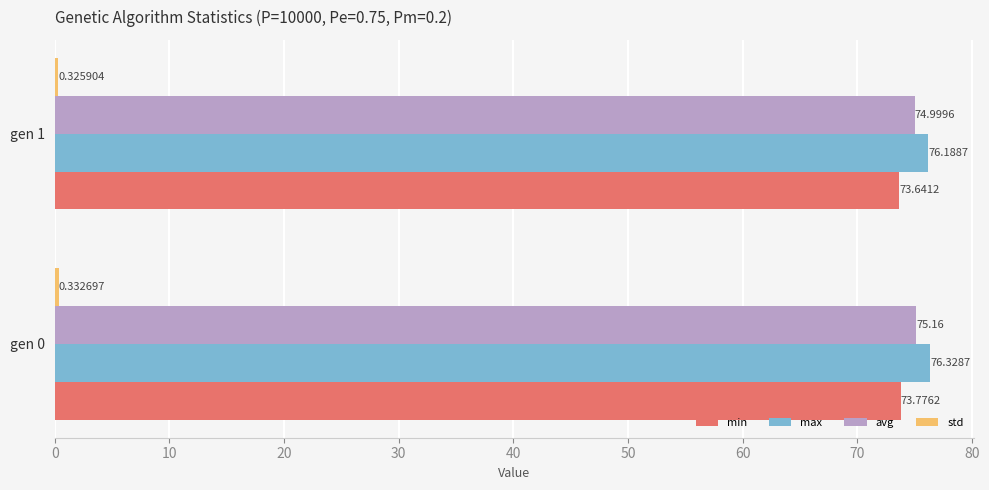

At which category is the sum across all series the highest?

gen 0